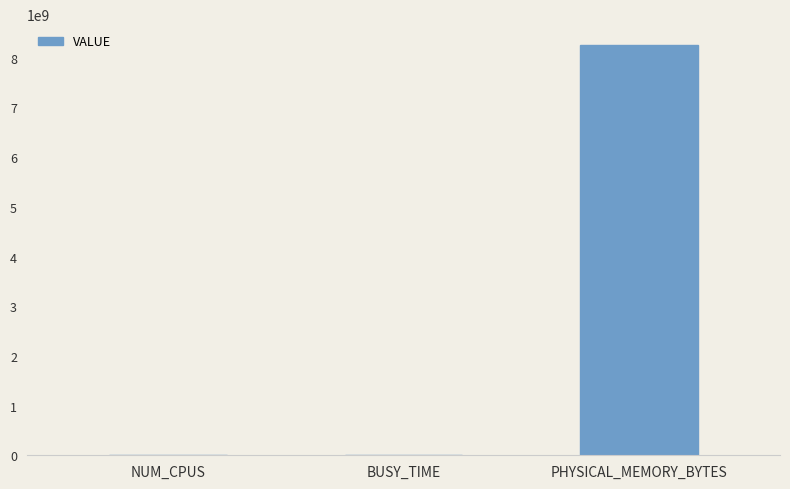

What is the difference between the values at NUM_CPUS and BUSY_TIME?

5941041